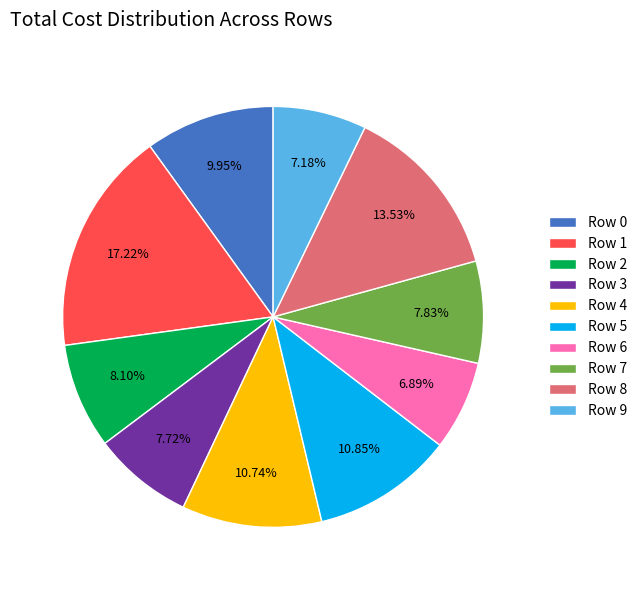

Between Row 5 and Row 1, which is larger?

Row 1